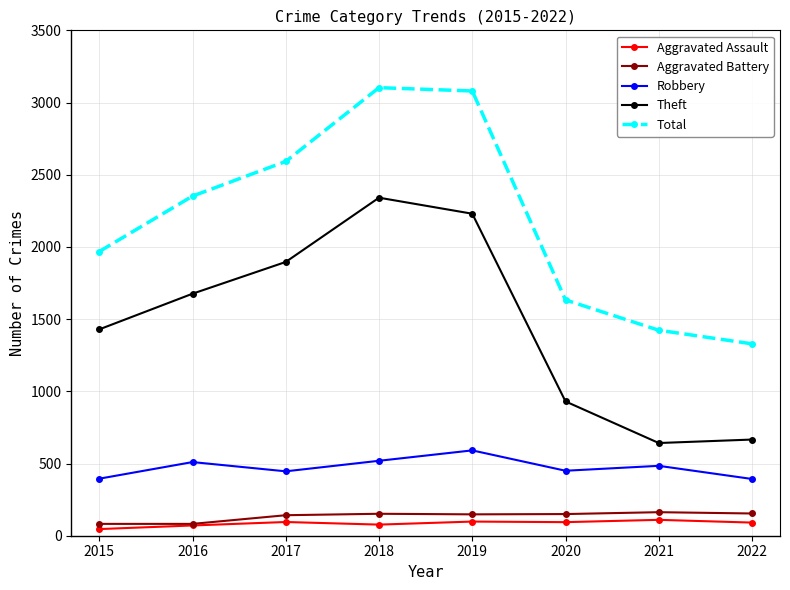

Which series has the largest range (max minus min)?

Total